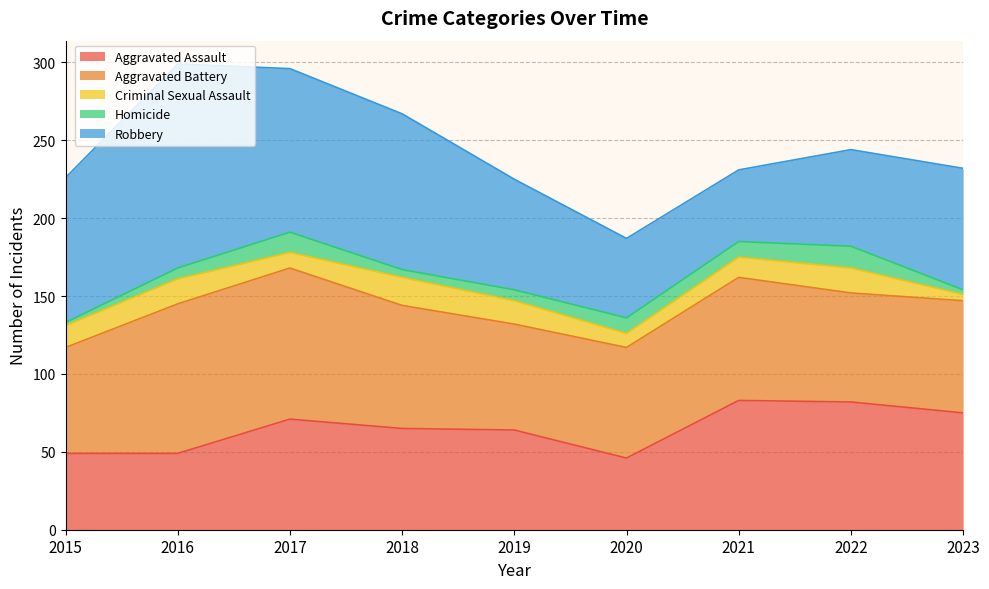

True or false: Criminal Sexual Assault has more than 0 interior local peaks.

True